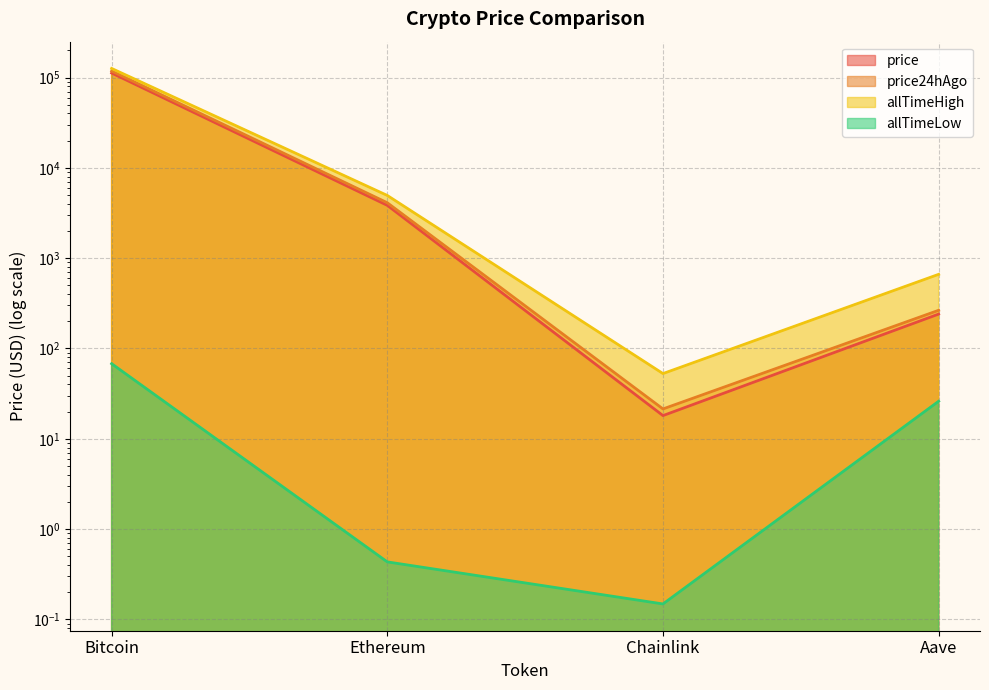

At which category is the sum across all series the highest?

Bitcoin